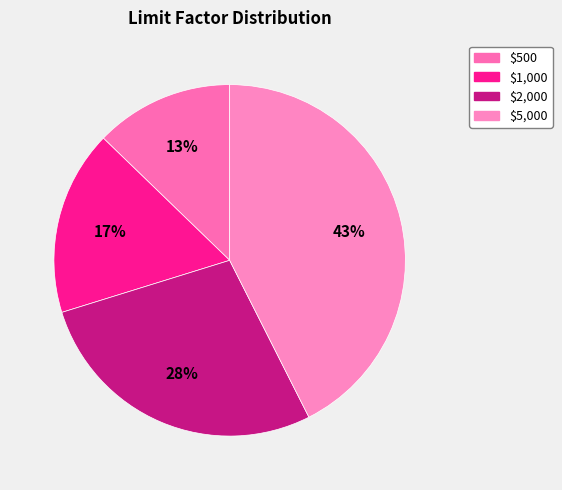

Between $2,000 and $500, which is larger?

$2,000